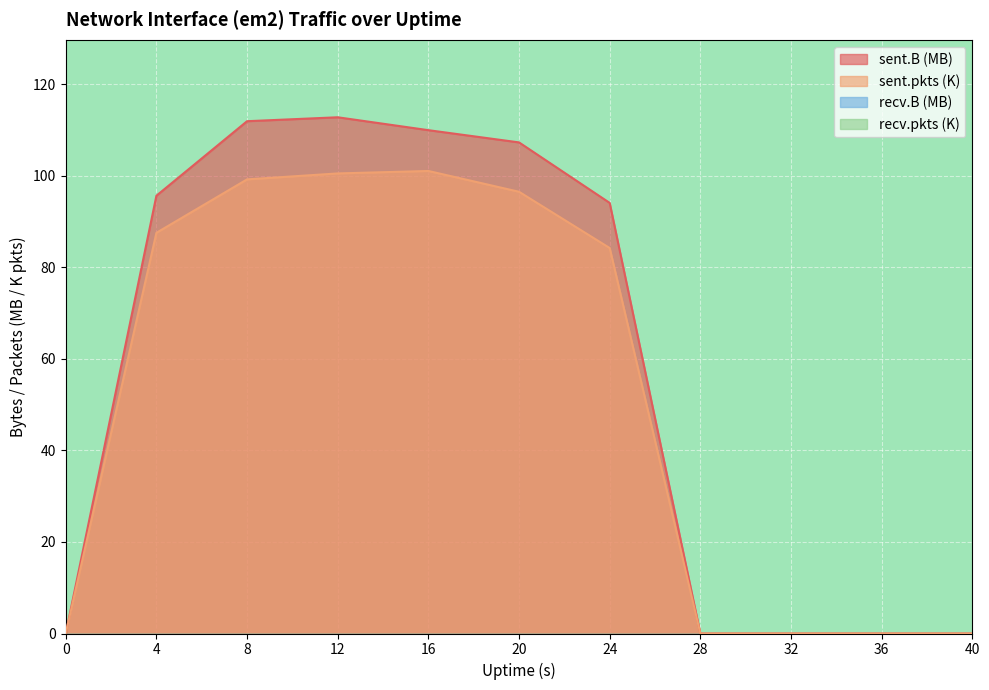

True or false: sent.pkts and sent.B cross at least once.

False